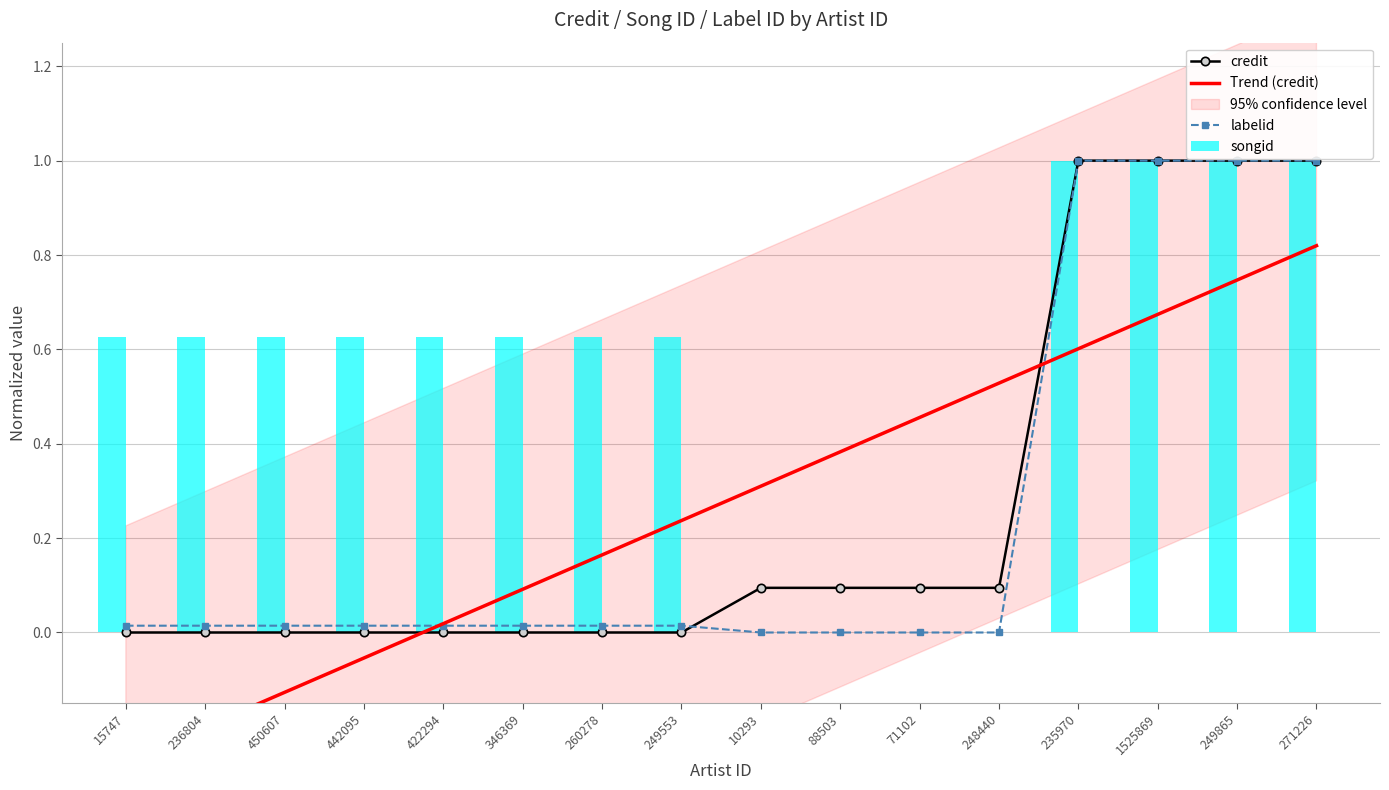

Which series has the largest range (max minus min)?

credit